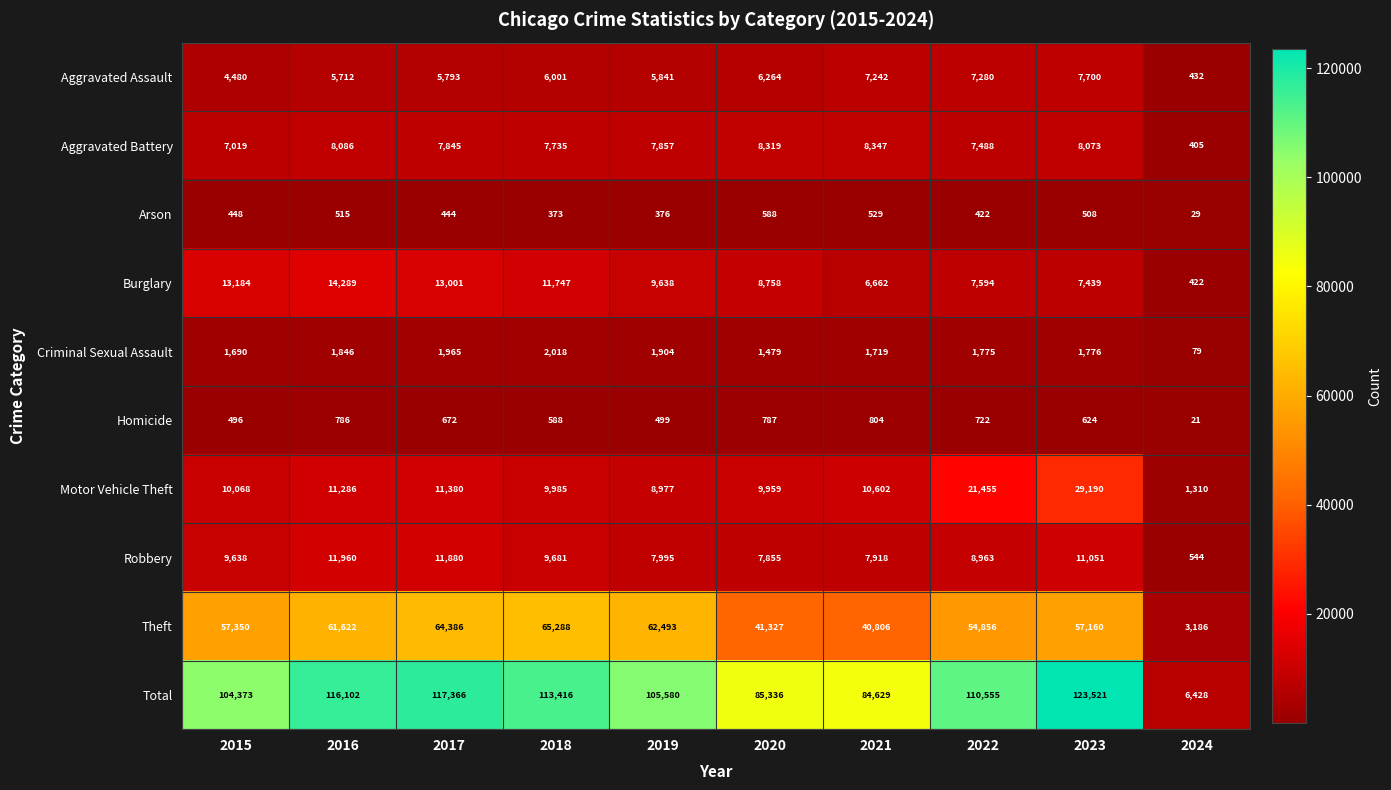

The value of Motor Vehicle Theft at 2019 is 14185. True or false?

False